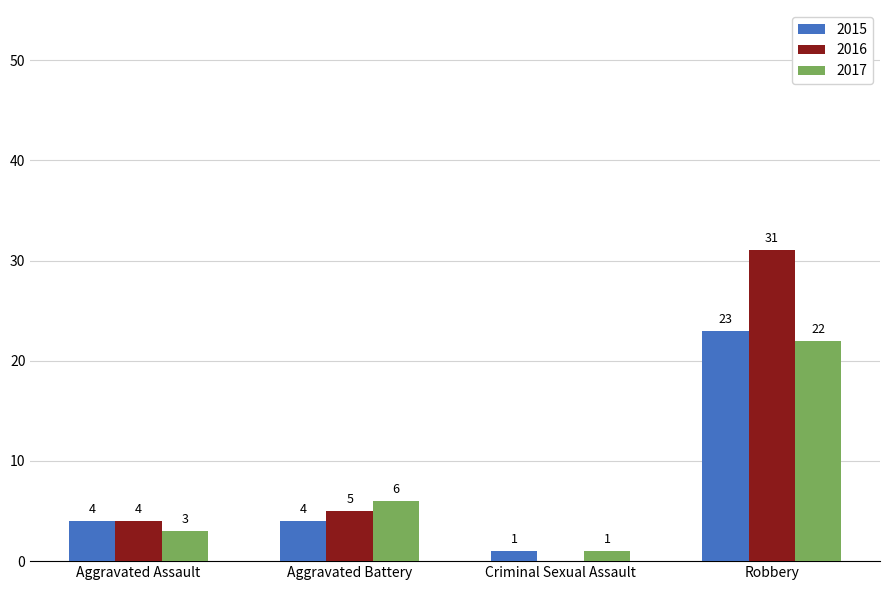

What is the maximum value for 2015?

23